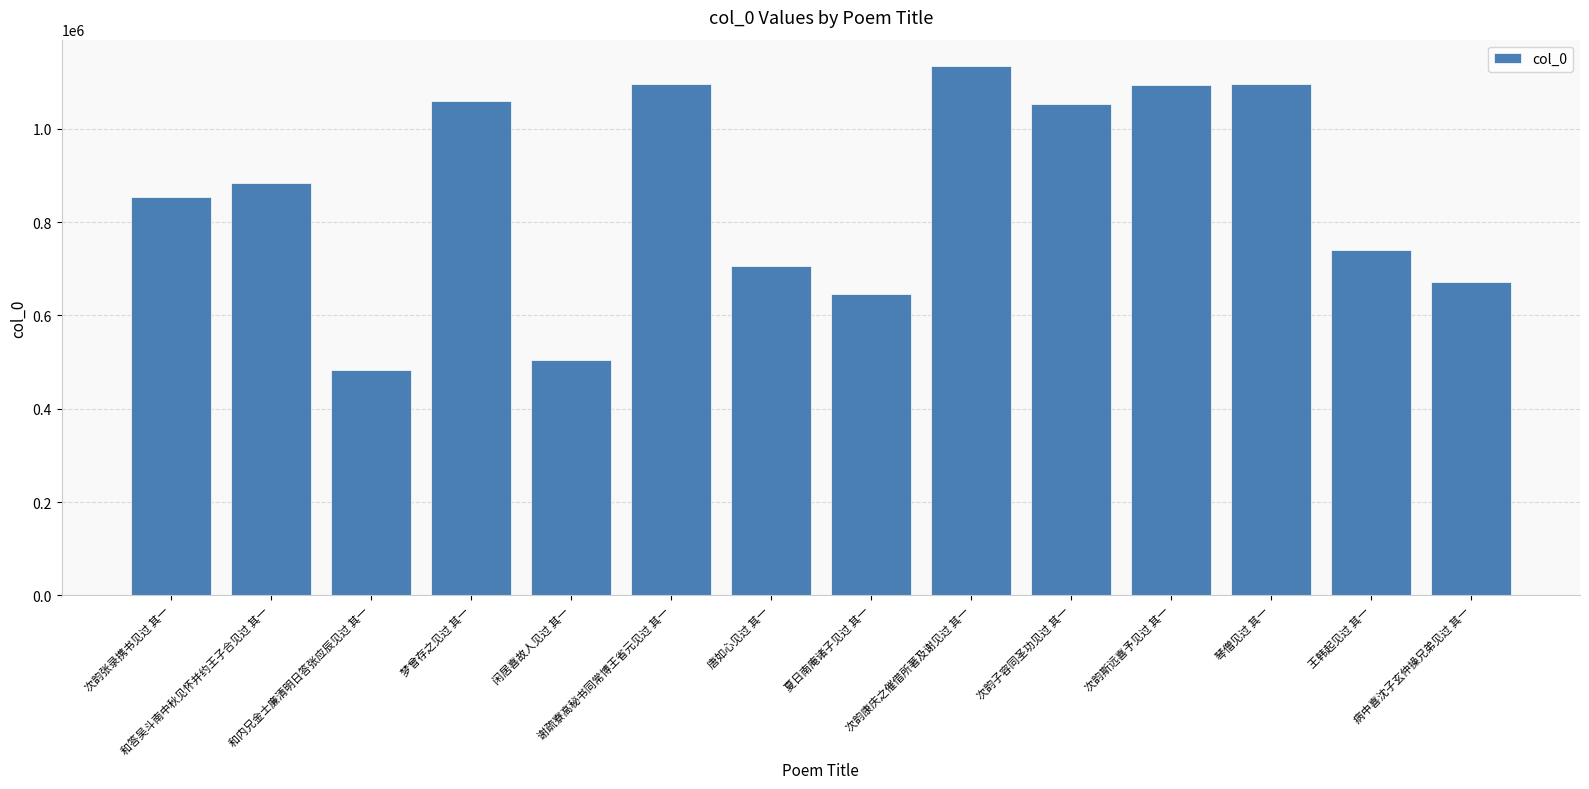

Does the chart contain stacked bars?

No